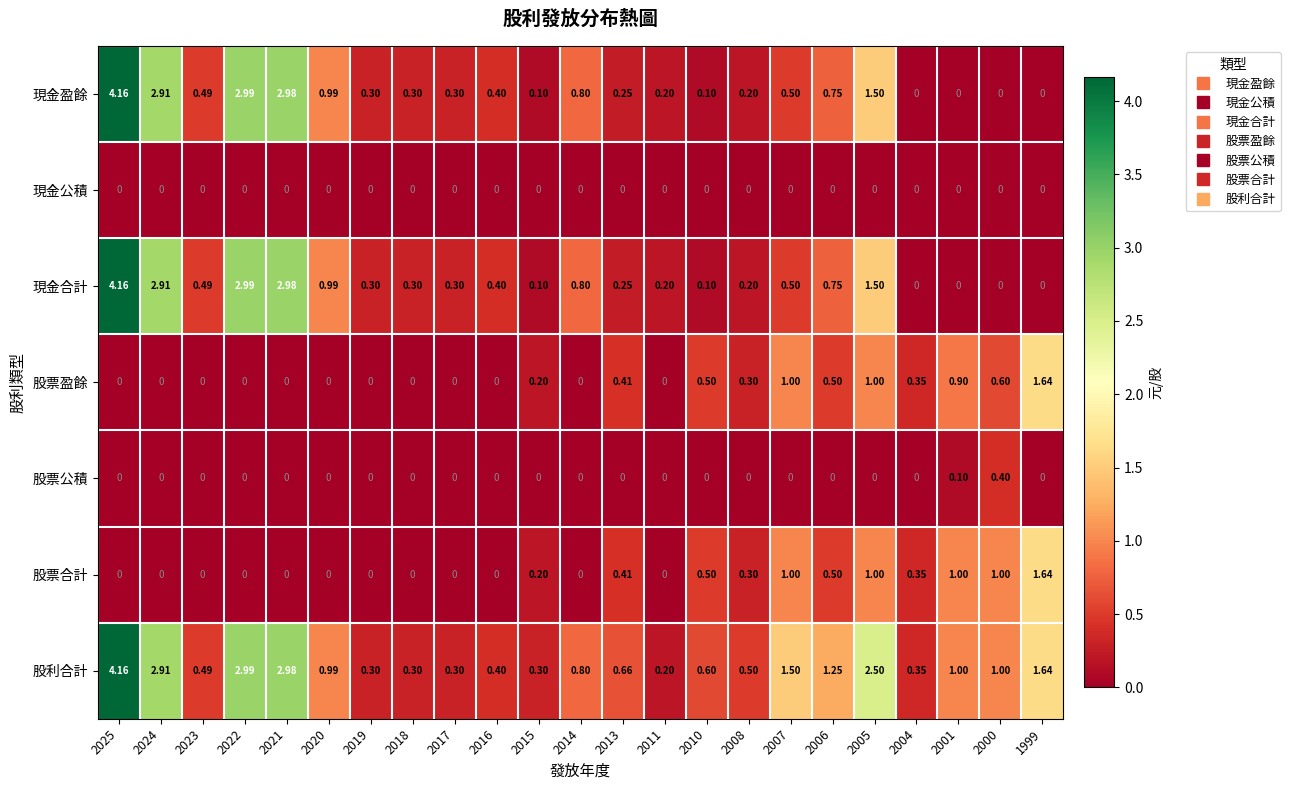

Which series has the largest total across all categories?

股利合計